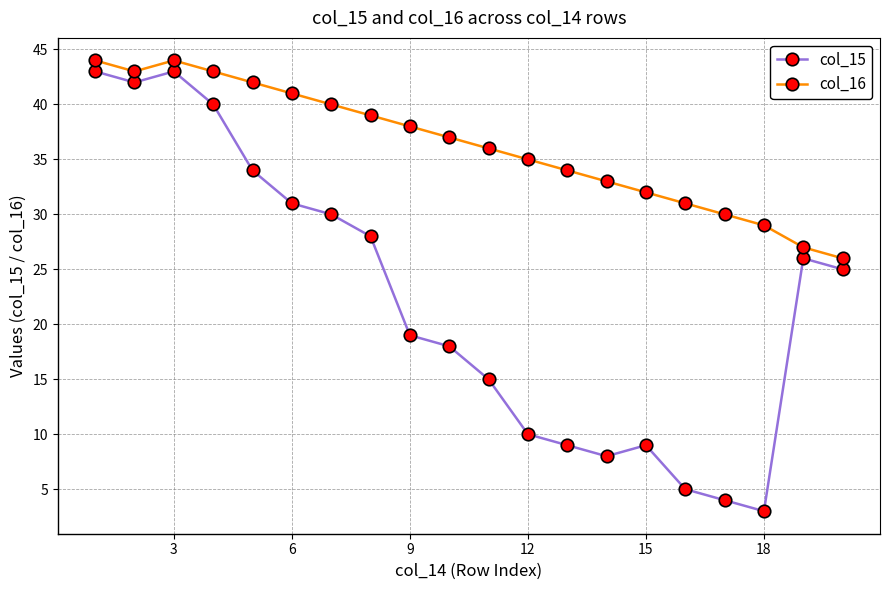

Does the chart display data point markers on the line(s)?

Yes